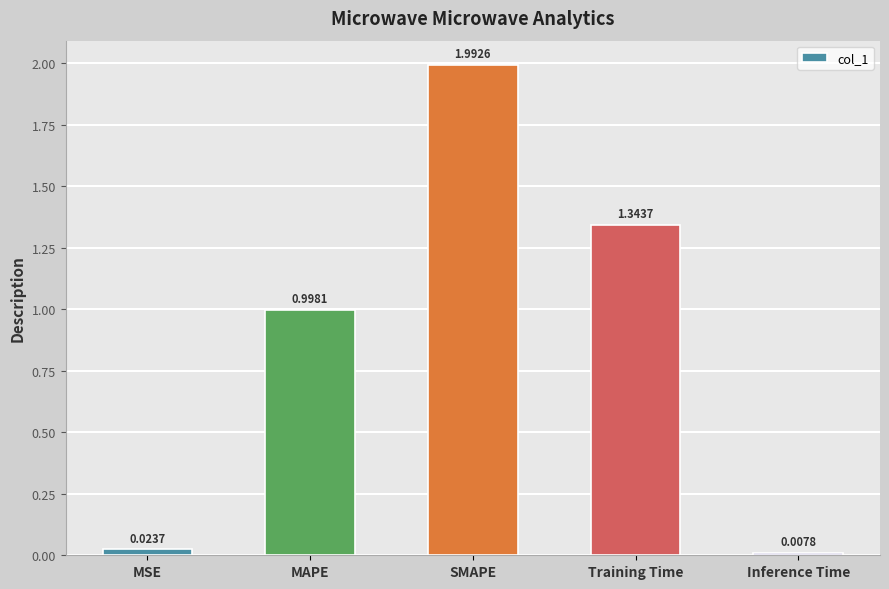

What is the sum of all values?

4.4